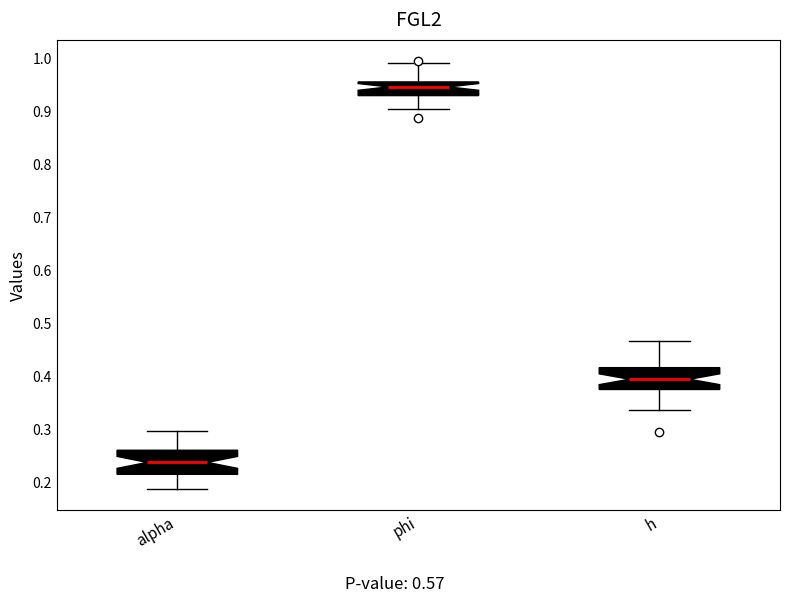

Which box's median line is the highest?

phi